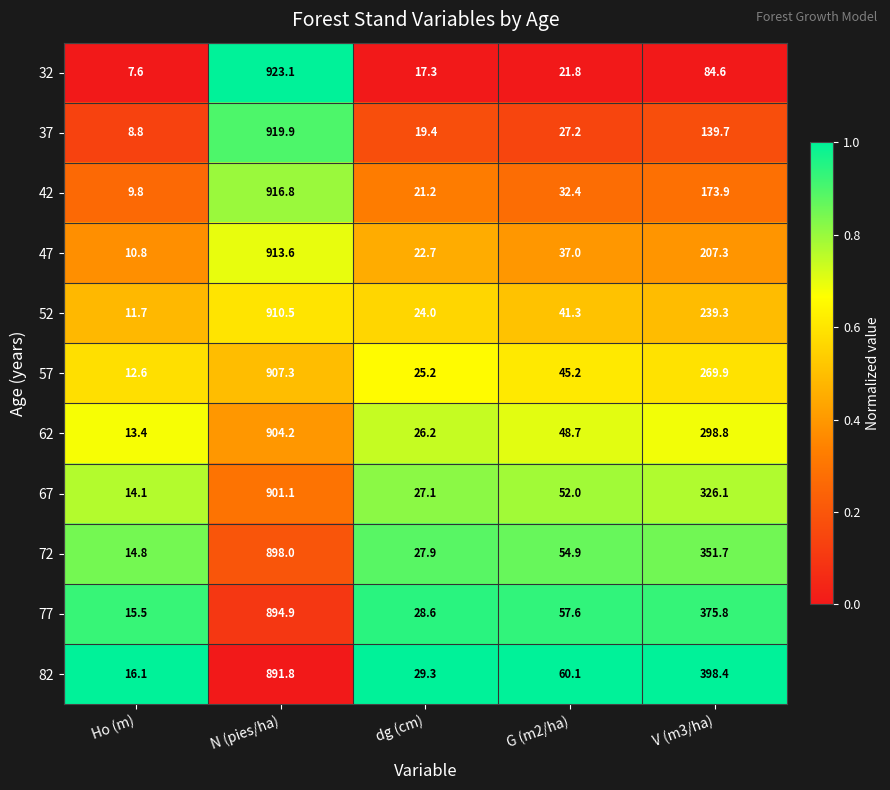

Which series has the widest spread of values?

32